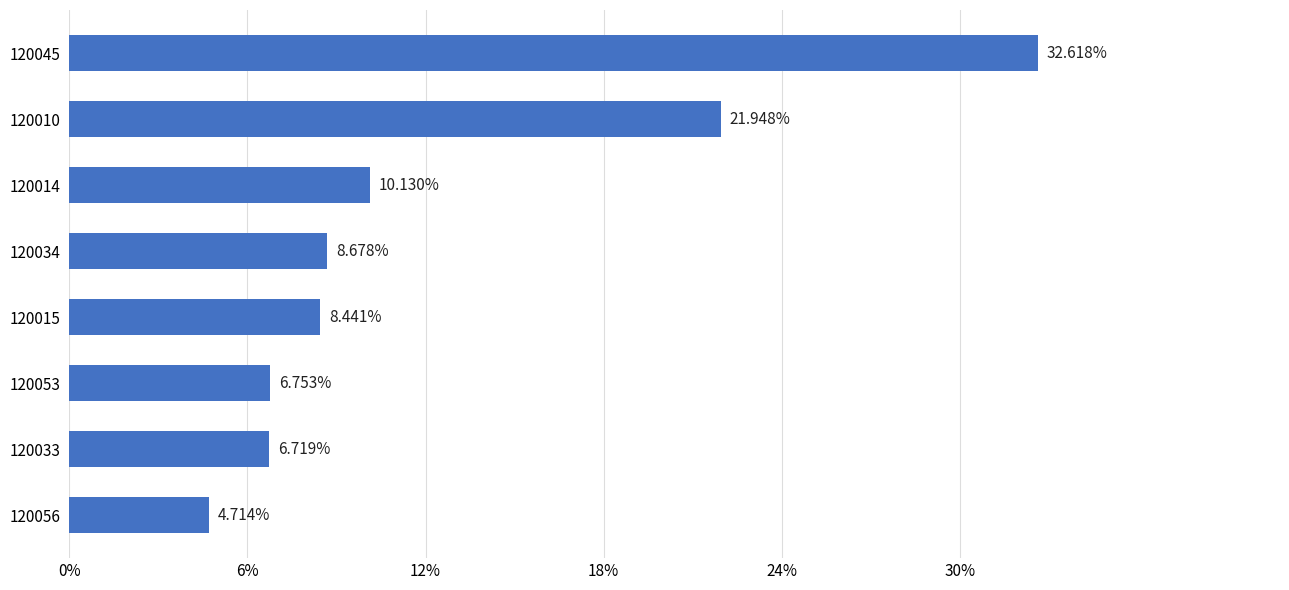

What is the average value?

12.5